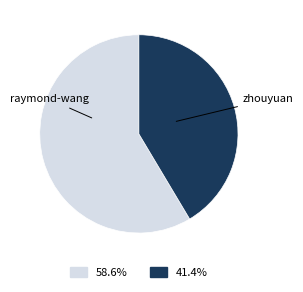

Does any single category account for the majority?

Yes